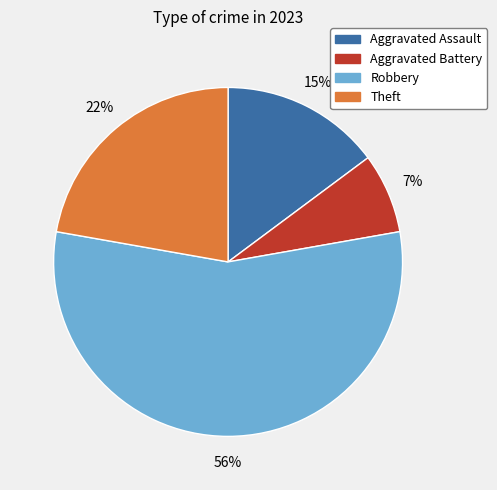

Between Robbery and Theft, which is larger?

Robbery